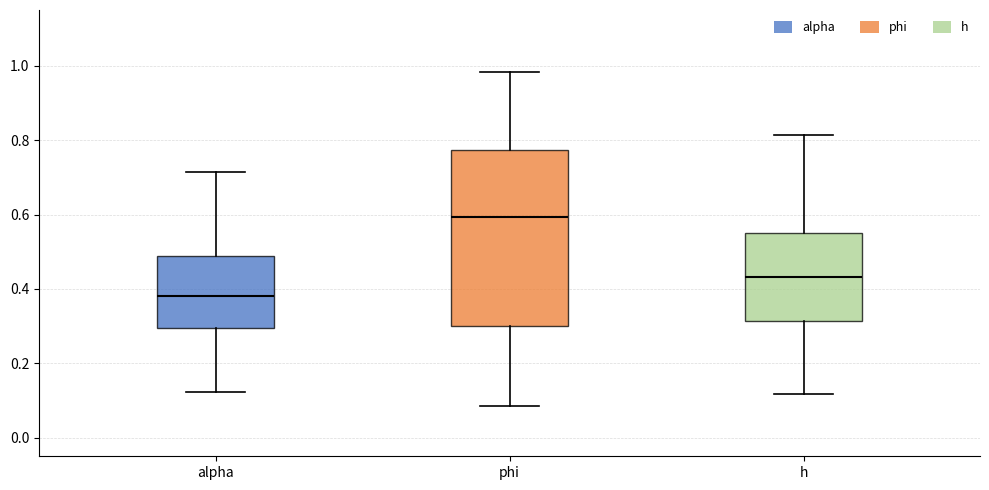

Where is the upper edge of the box for alpha on the y-axis? The values are not printed on the chart, so give them approximately, as read against the axis.

0.48